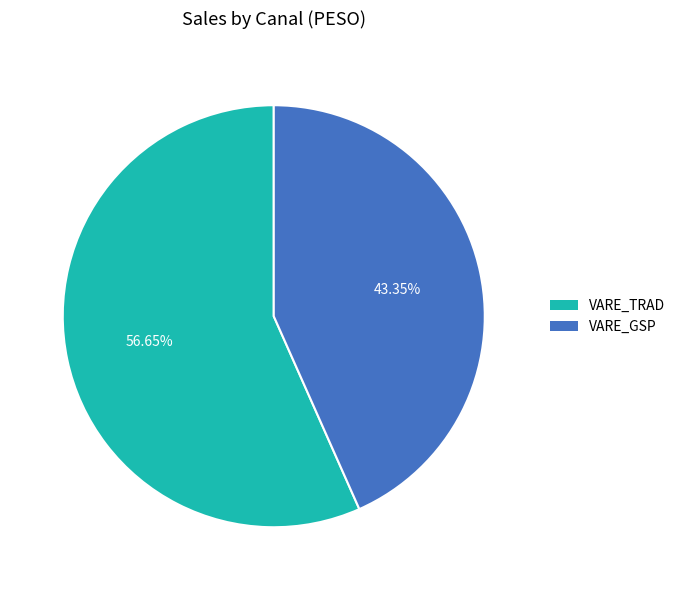

What percentage is the VARE_GSP slice, to the nearest percent?

43%